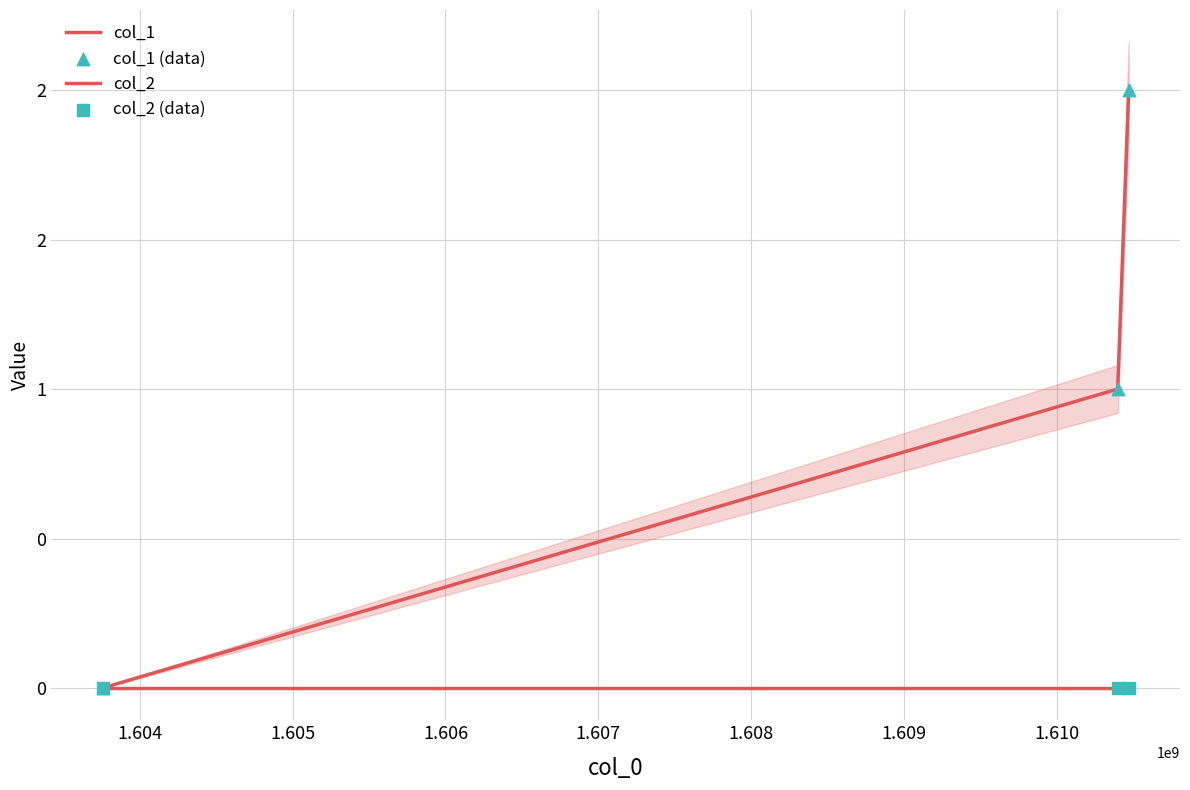

Is the value of col_1 at 1.603 greater than the value of col_1 (data) at 1.605?

No